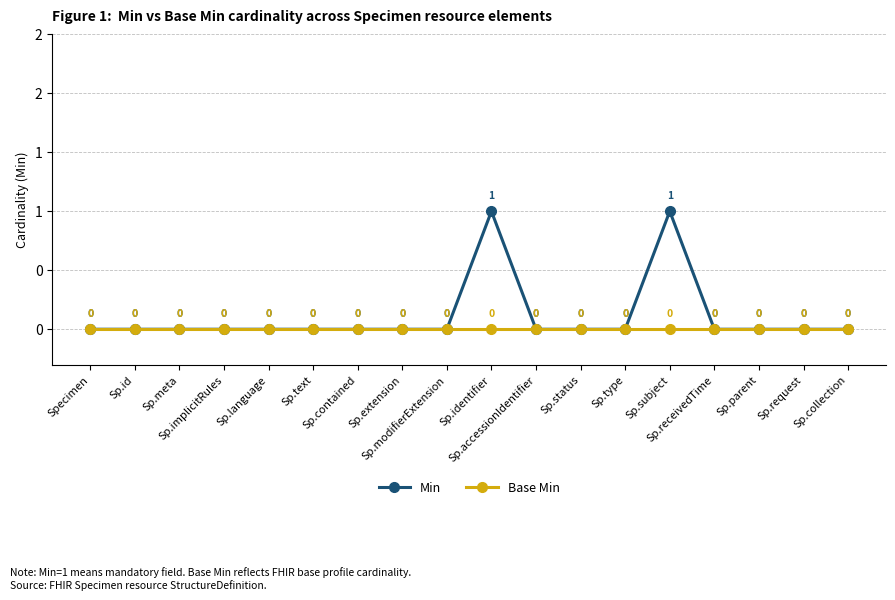

At how many categories does at least one series exceed 0?

2